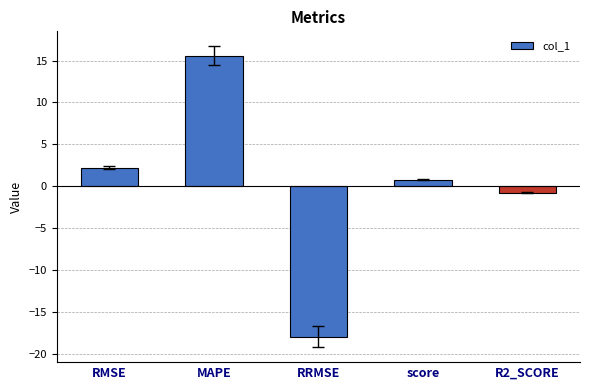

What is the label of the 2nd bar from the left?

MAPE